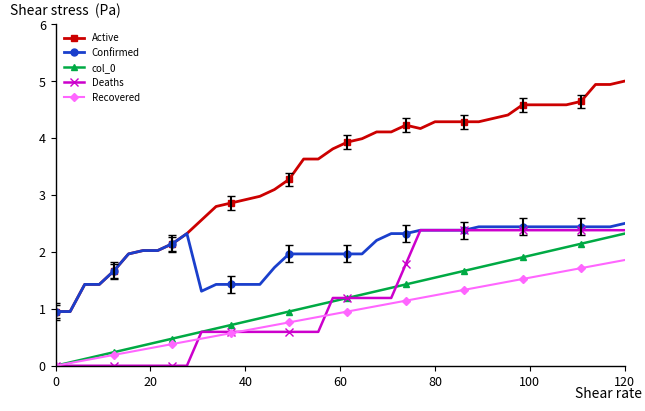

True or false: col_0 and Active intersect in this chart.

False